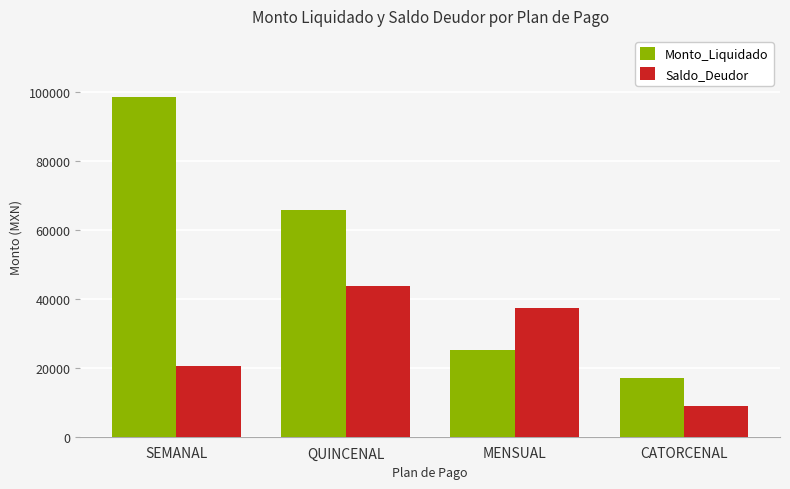

Reading left to right, transcribe all the data shown in this chart.

Monto_Liquidado: 98600	65900	25200	16950
Saldo_Deudor: 20400	43650	37500	8850